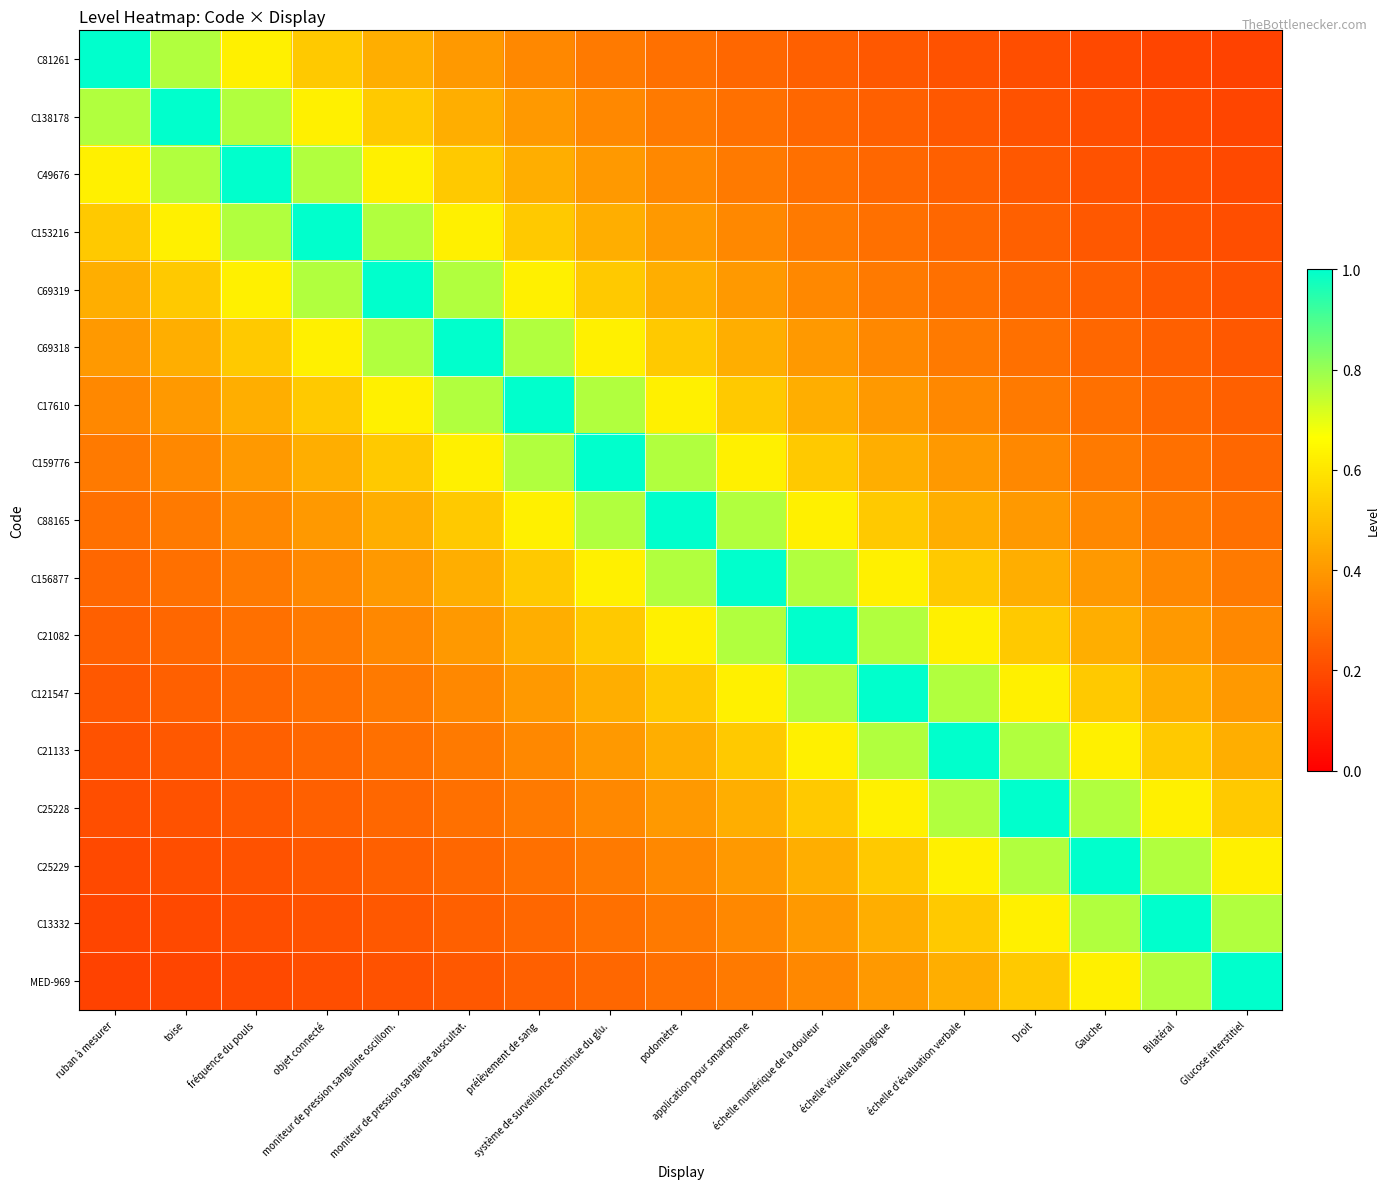

List the series in order of their peak value, highest first.

C81261, C138178, C49676, C153216, C69319, C69318, C17610, C159776, C88165, C156877, C21082, C121547, C21133, C25228, C25229, C13332, MED-969